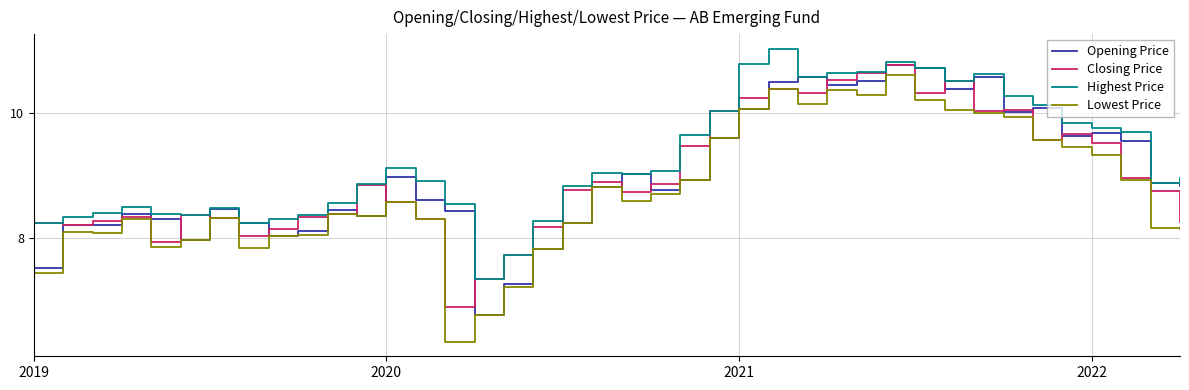

Which series has the largest total across all categories?

Highest Price